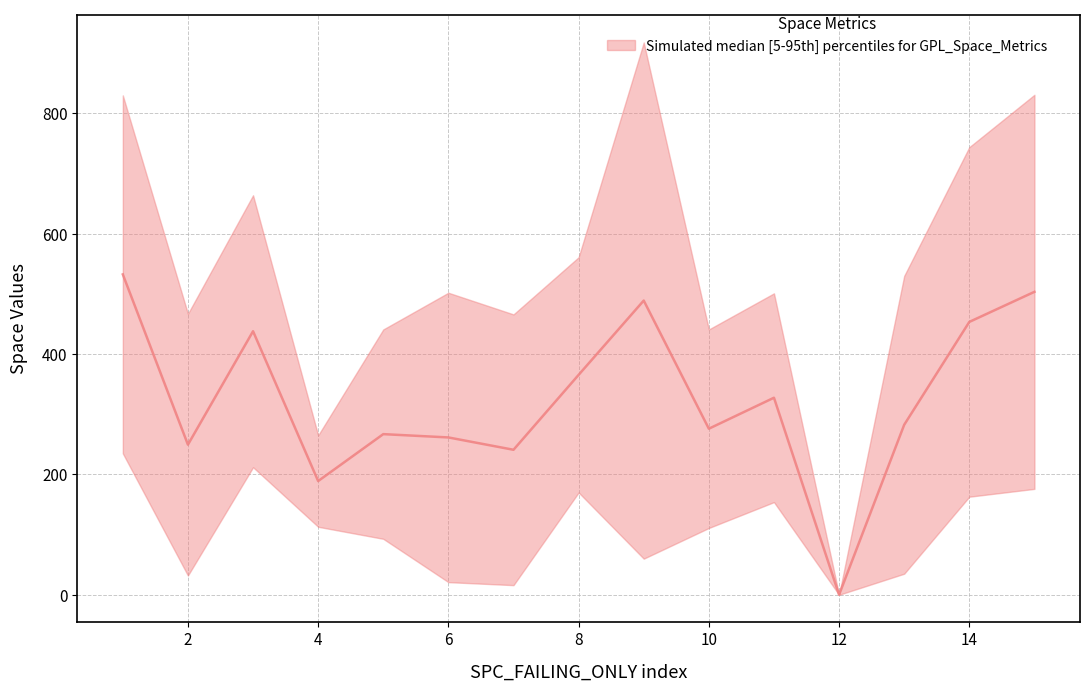

True or false: SPECTRUM_SPACE has more than 2 interior local peaks.

False